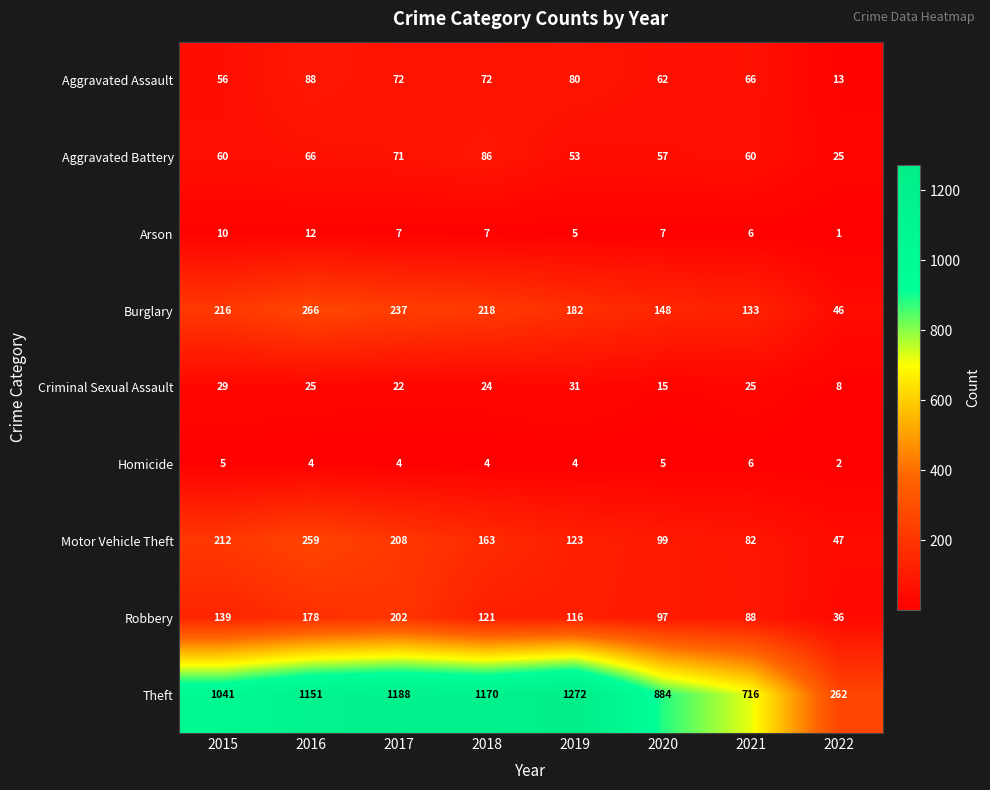

Read the Robbery value at 2019, to the nearest 10.

120